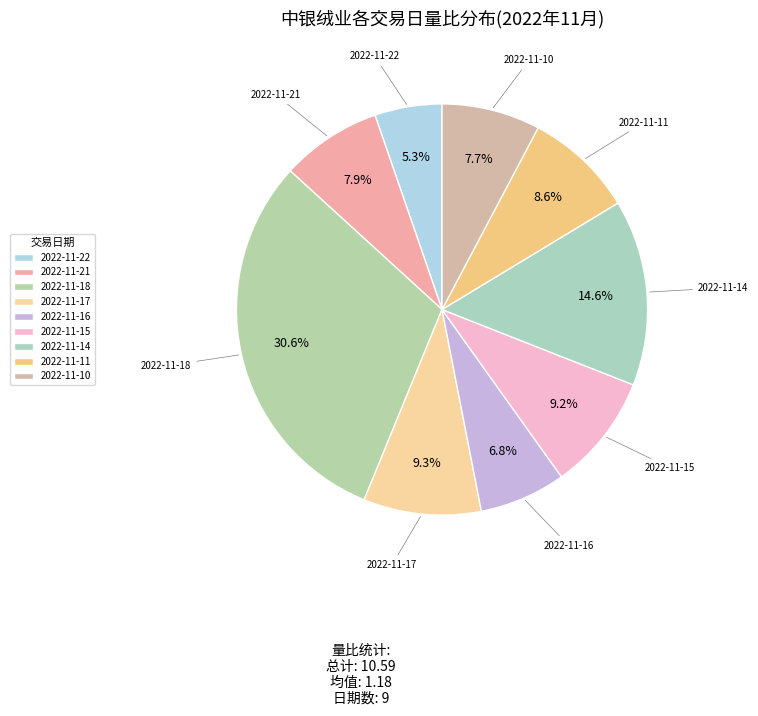

Which slice is the largest?

2022-11-18